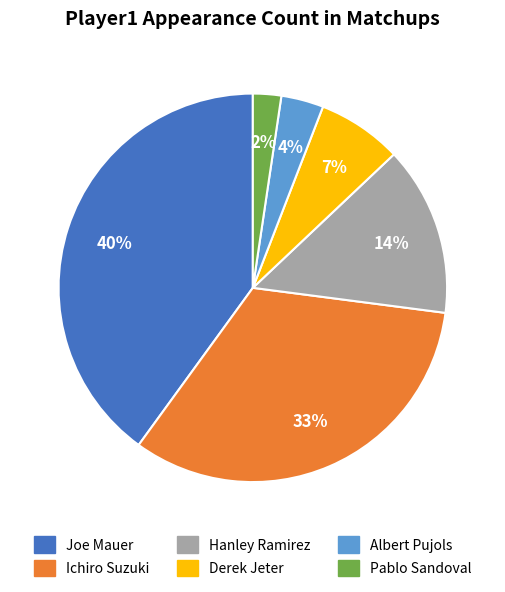

What is the smallest slice in the pie chart?

Pablo Sandoval